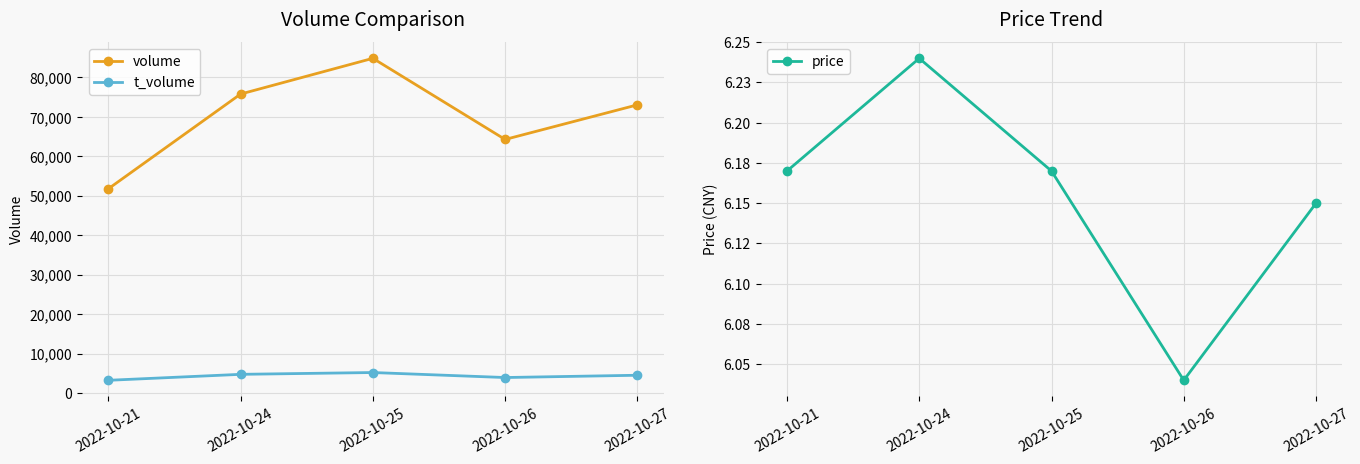

True or false: price and volume cross at least once.

False